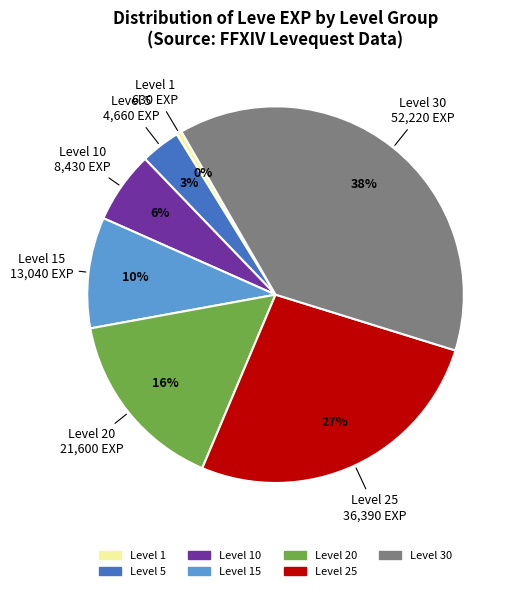

Count the number of slices in the pie.

7